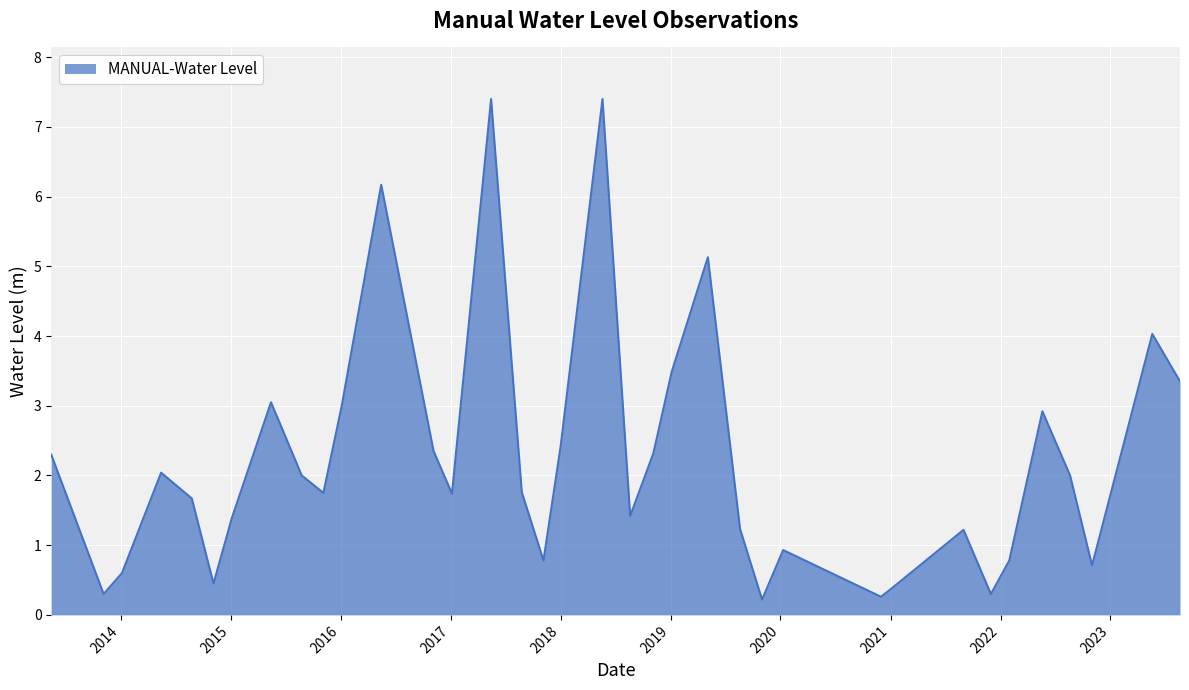

How many distinct data groups are displayed?

1